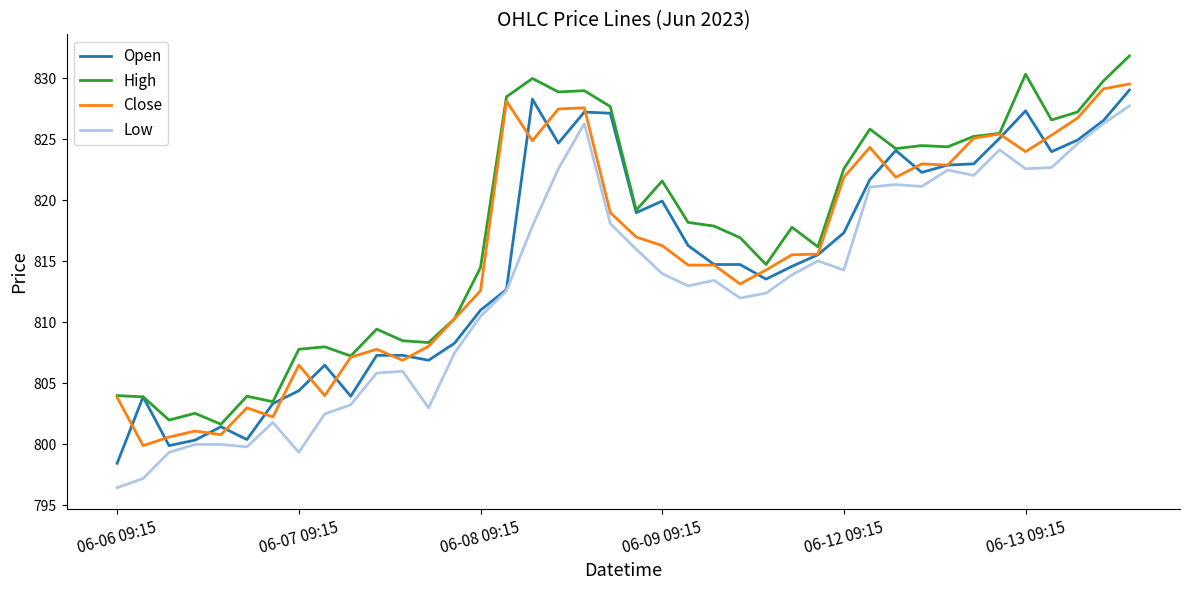

What is the lowest value of the Low series?

796.5